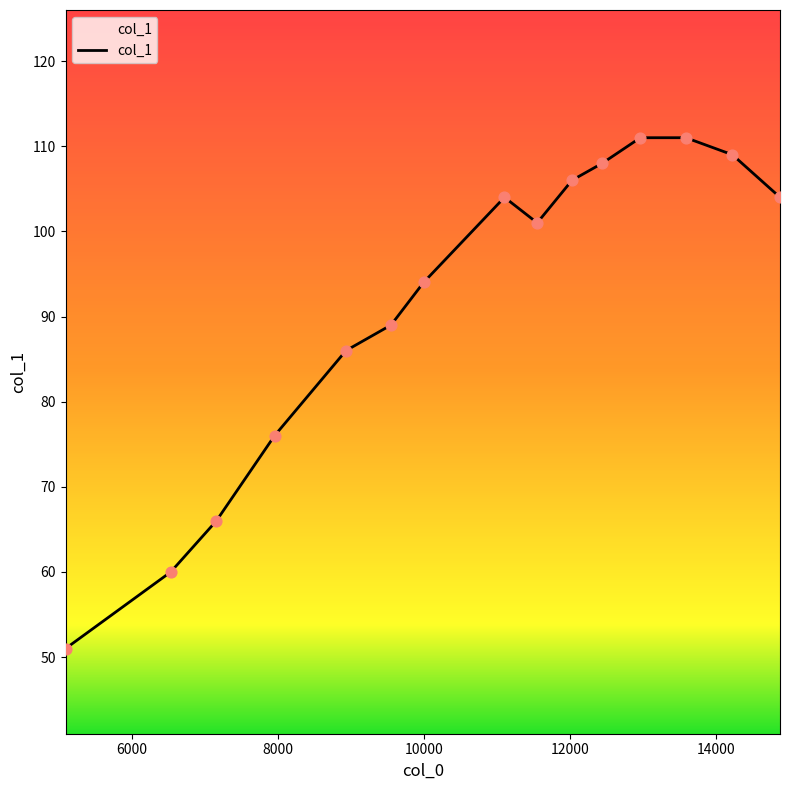

What is the smallest value displayed?

51